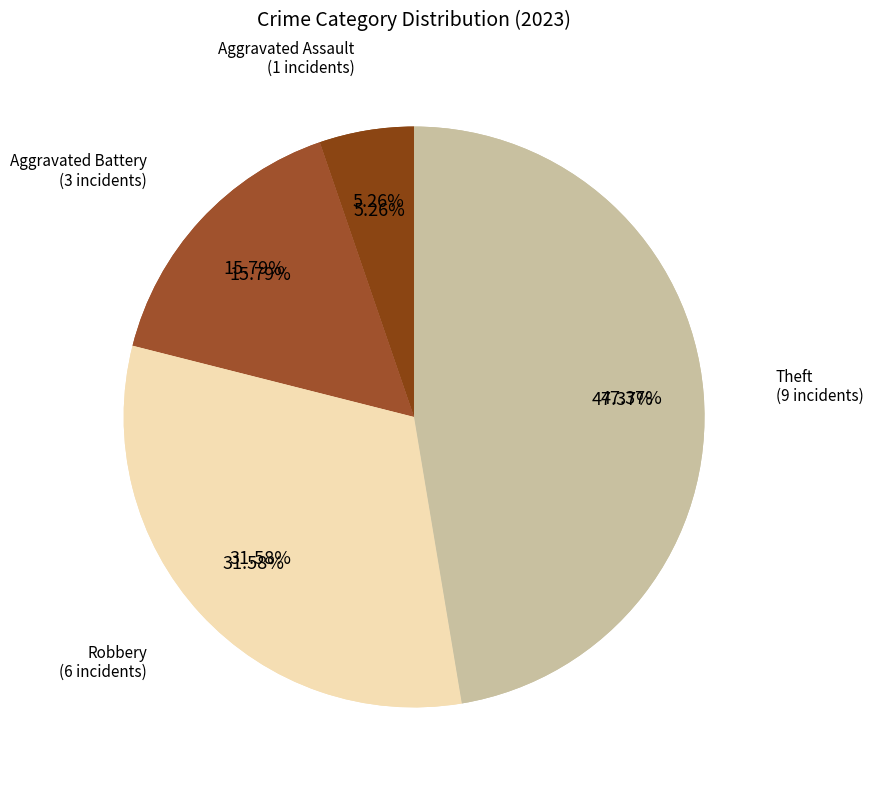

To the nearest percent, what is the combined percentage of Robbery and Arson?

32%